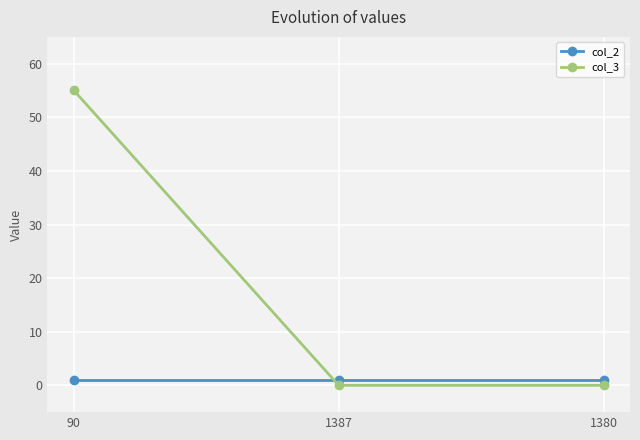

Is this an area chart (filled region under the line)?

No